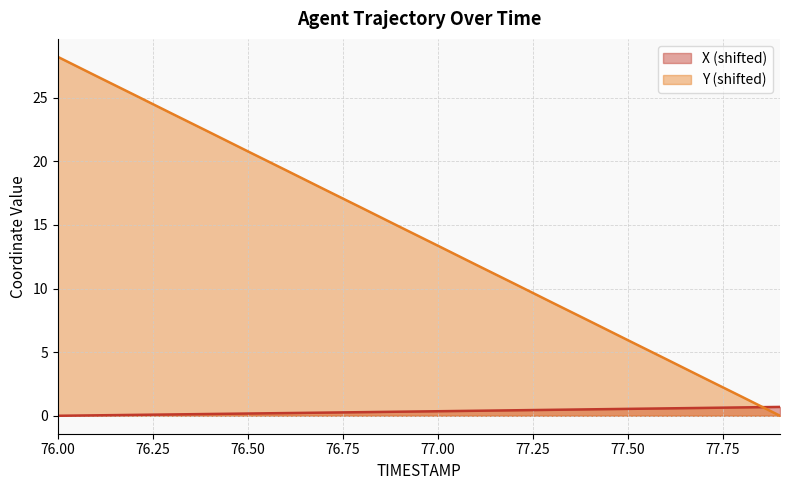

Which series has the largest range (max minus min)?

Y (shifted)